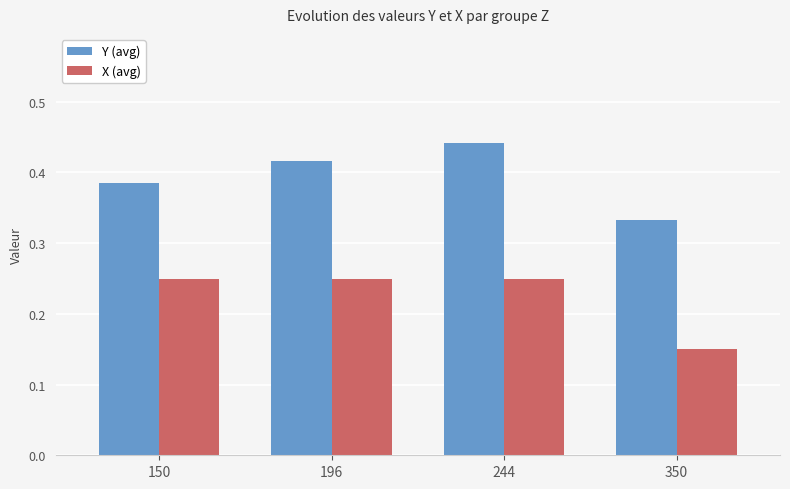

Where is Y (avg) nearest to the value 0?

350